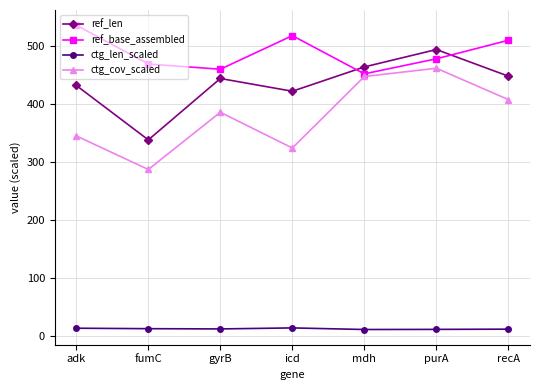

Does the chart display data point markers on the line(s)?

Yes